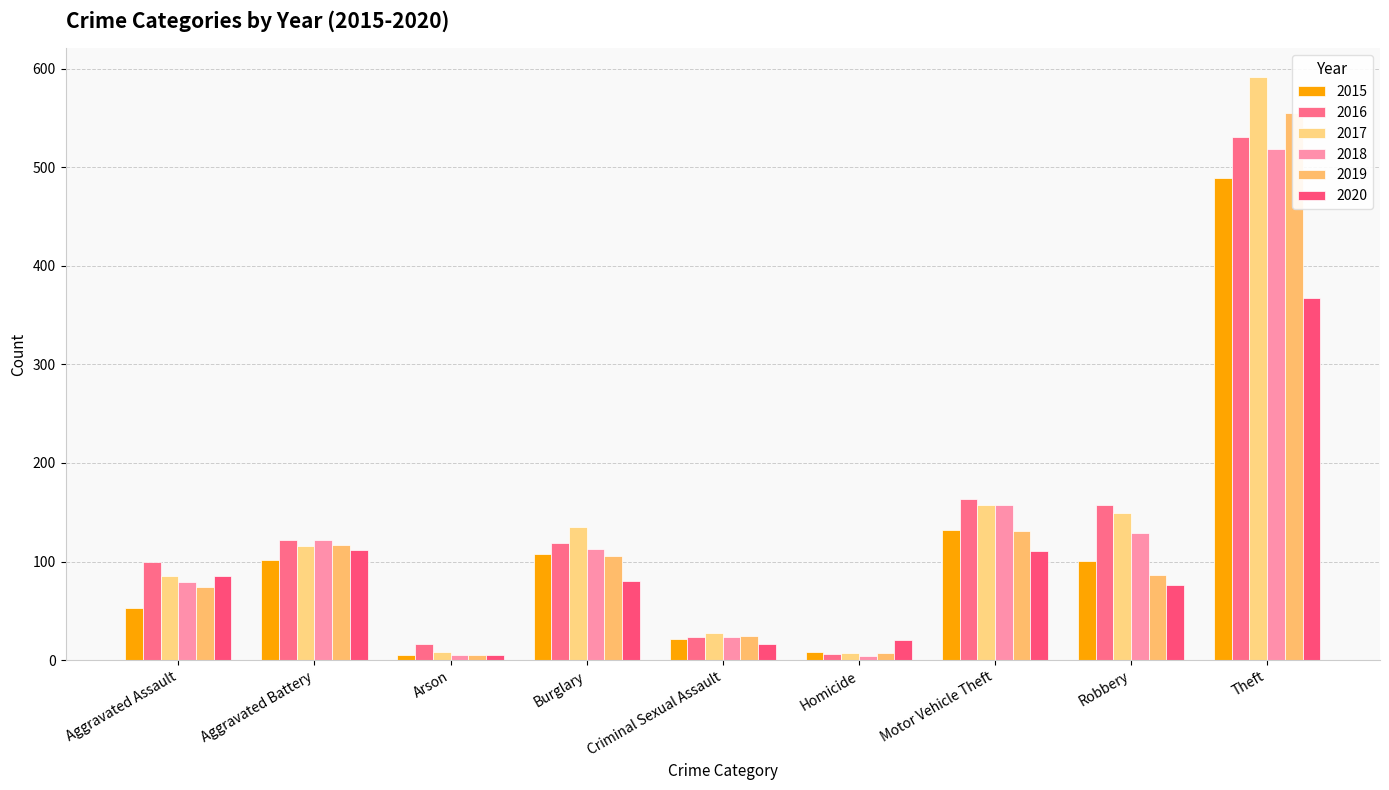

How many bars are there in total?

54